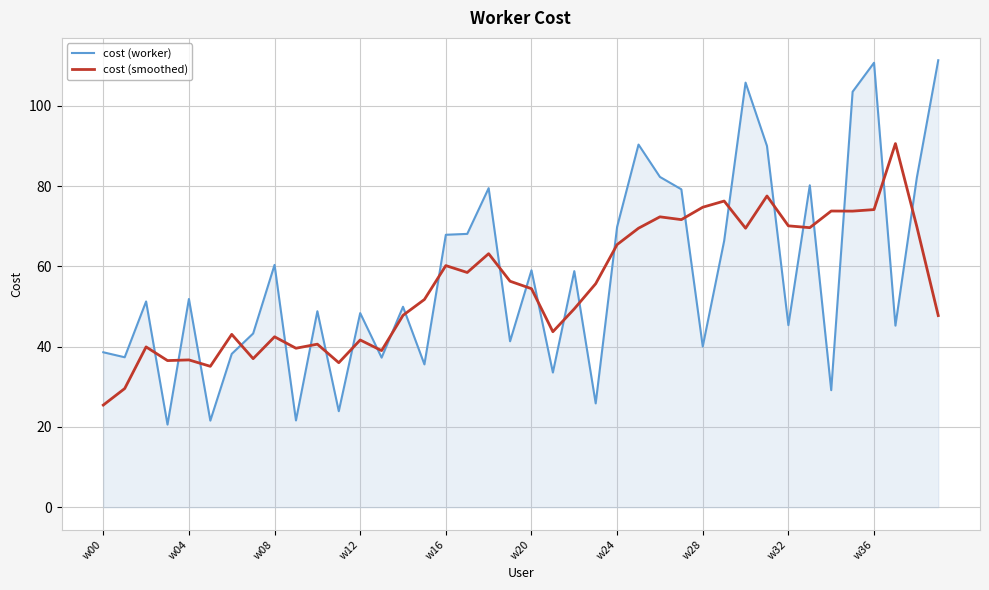

What is the greatest value displayed?

111.4